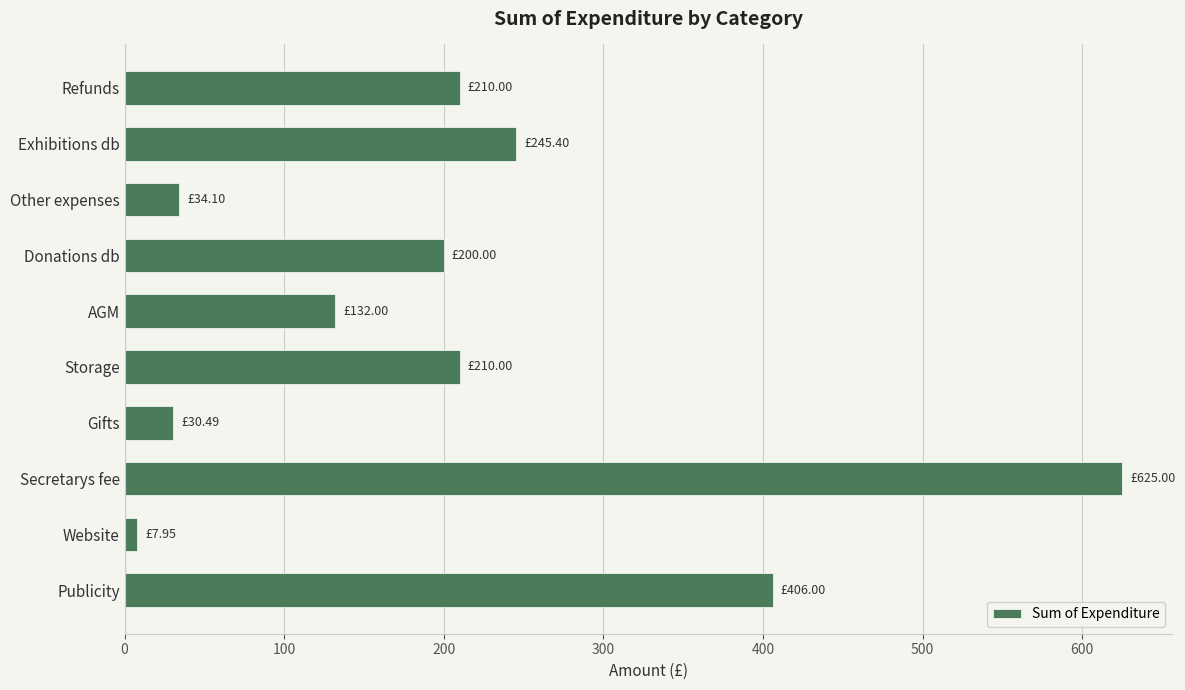

At which label is the value closest to 316?

Exhibitions db